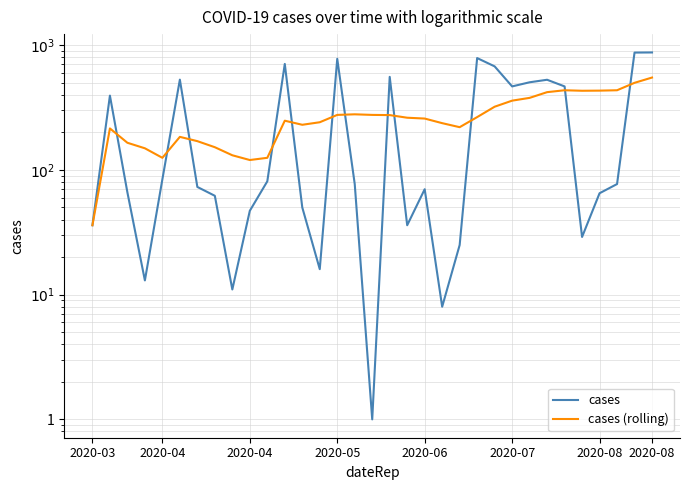

Between 30 and 17, which is larger?

17